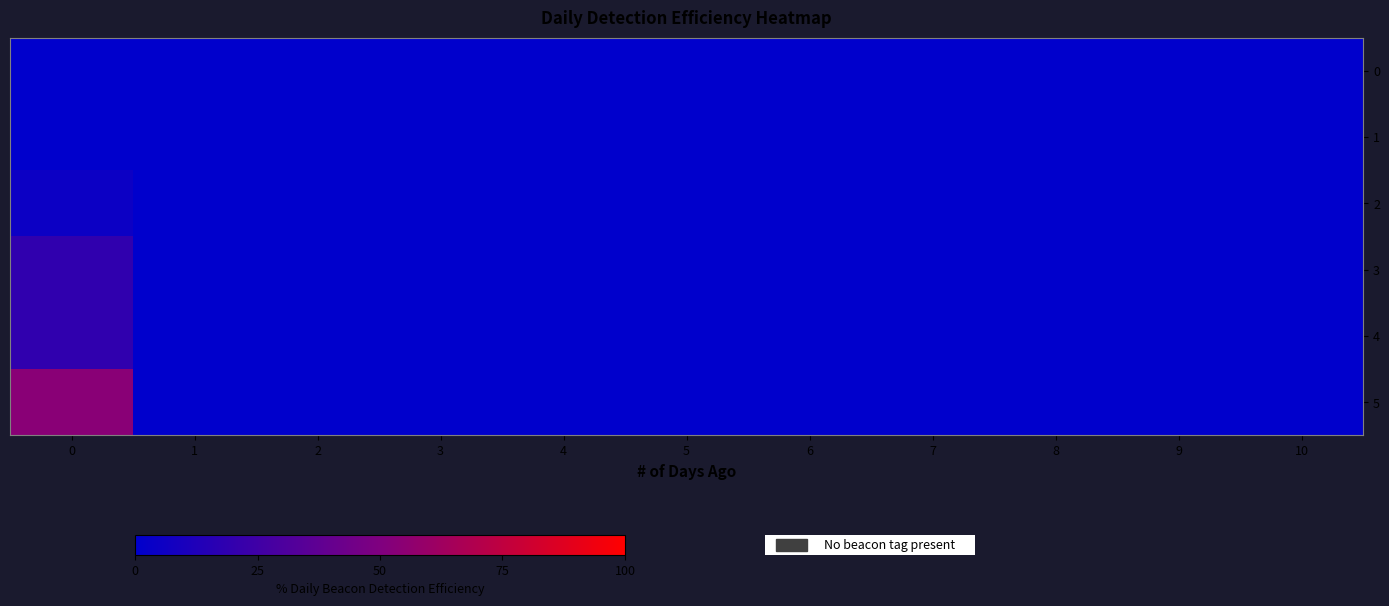

At how many categories does at least one series exceed 27?

1